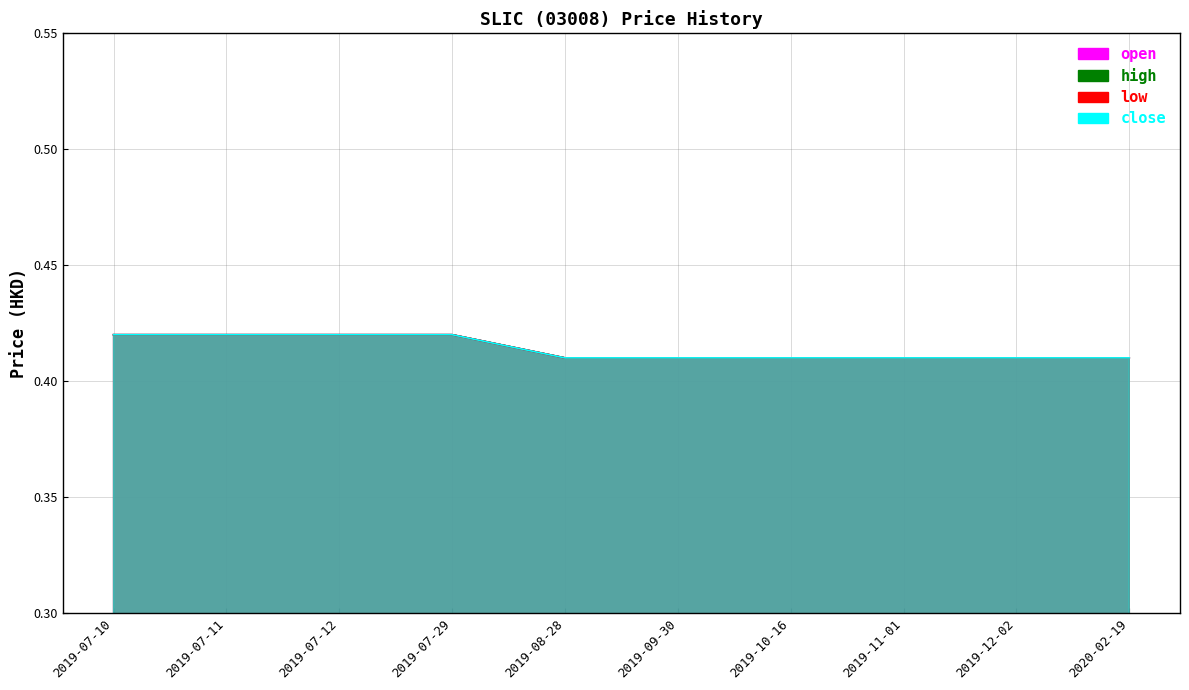

What is the sum of the low values at 2019-10-16 and 2019-08-28?

0.8